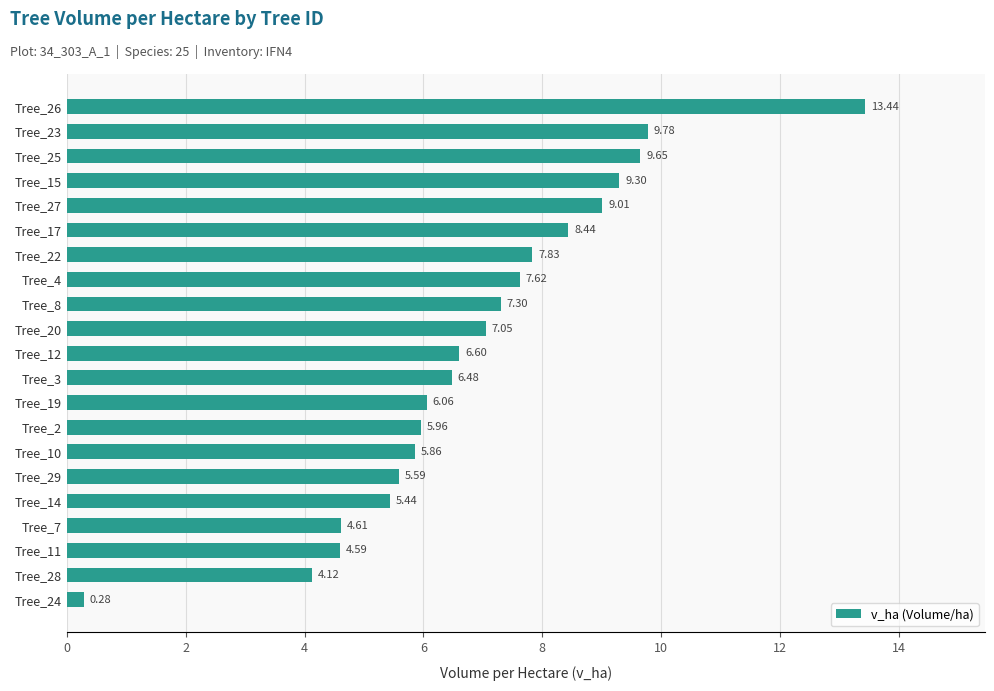

How many data points does each series have?

21